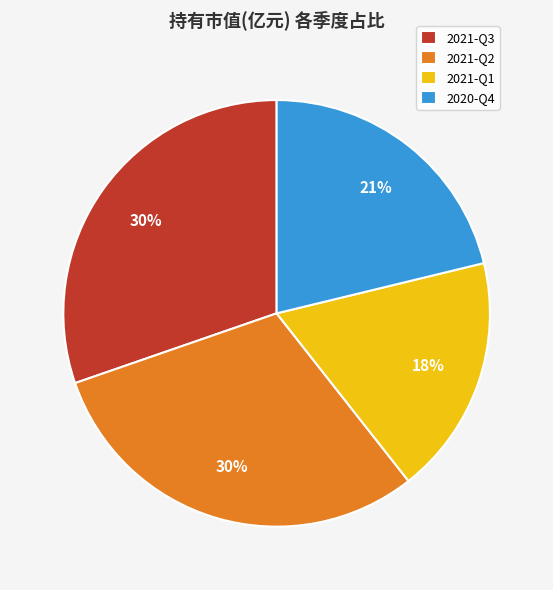

Do 2021-Q1 and 2021-Q3 together represent more than half of the pie?

No